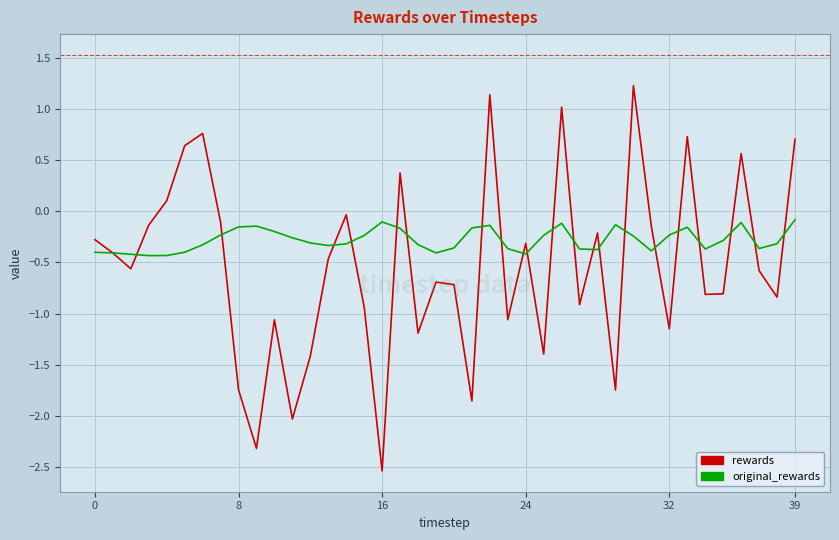

What is the highest value of the rewards series?

1.2